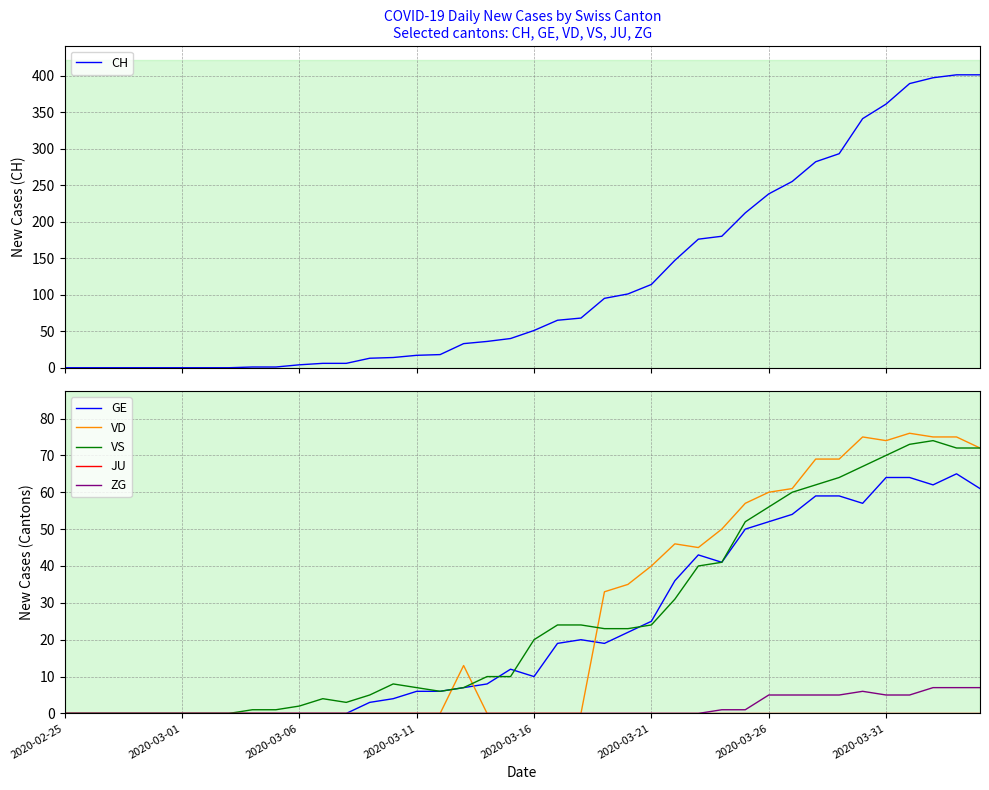

What is the average value of the ZG series?

1